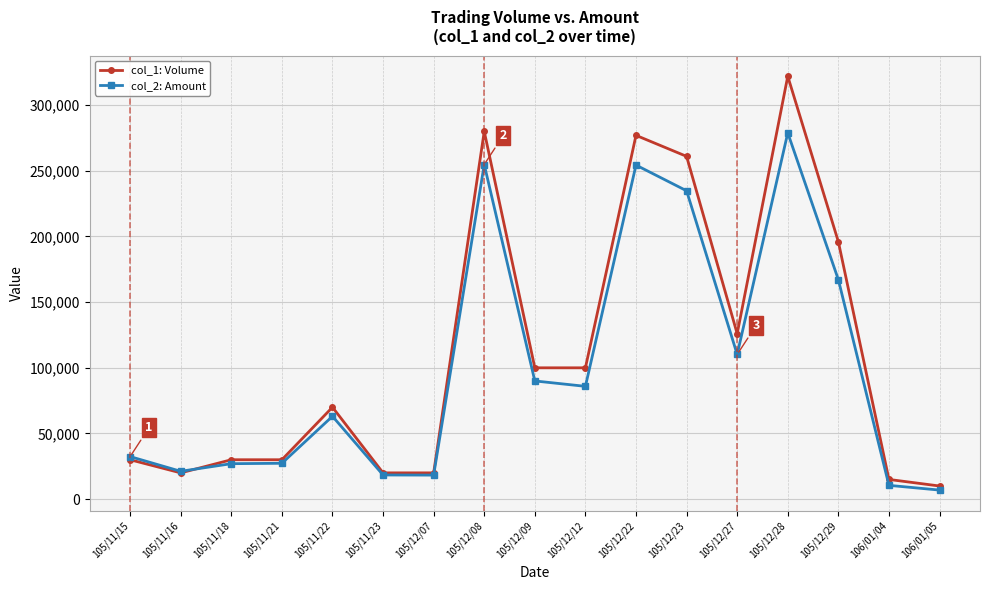

Which series has the largest range (max minus min)?

col_1: Volume